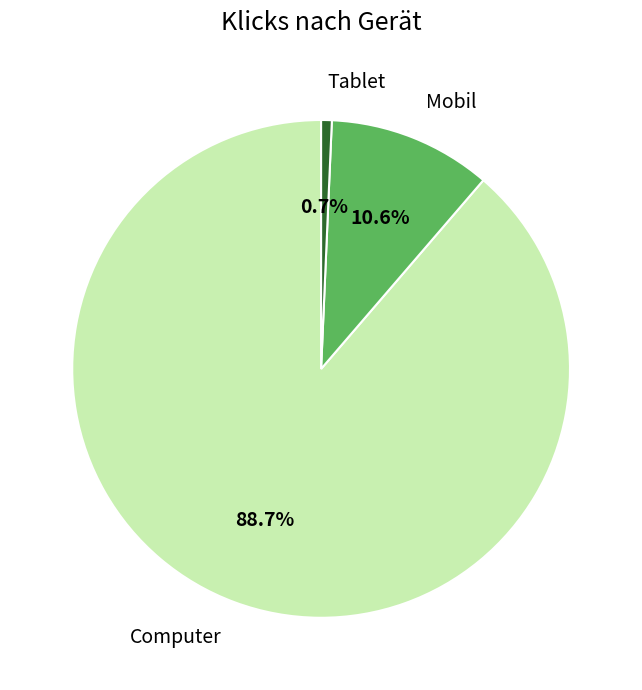

Which category has the biggest portion of the pie?

Computer